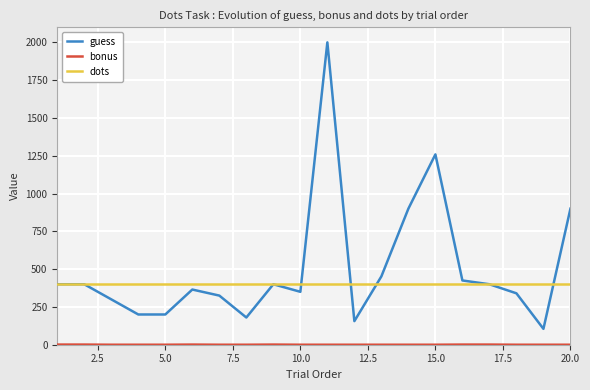

What is the highest value of the guess series?

2000